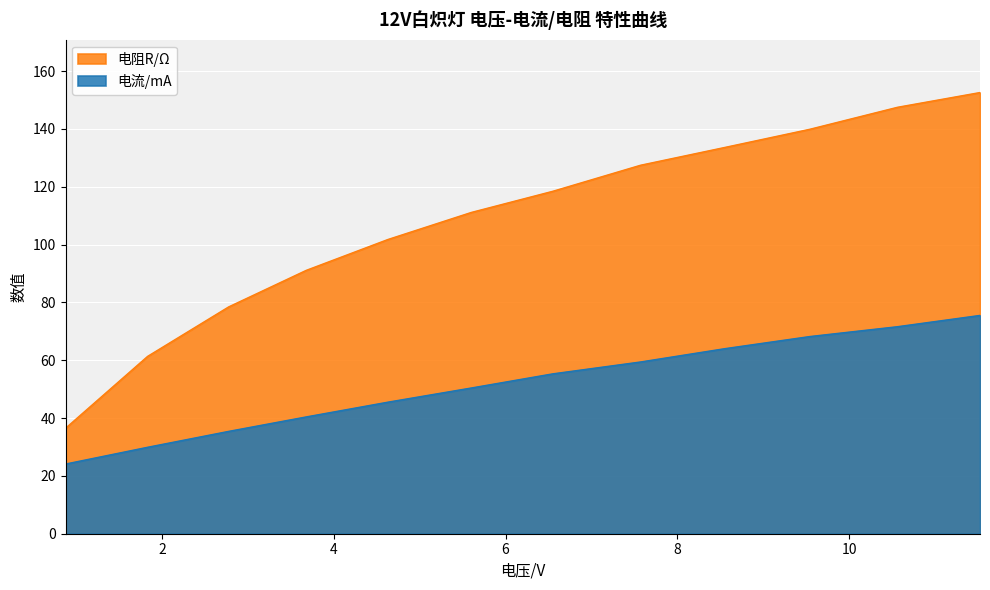

Reading right to left, transcribe all the data shown in this chart.

电流/mA: 75.5	71.6	68.2	64.0	59.4	55.3	50.4	45.5	40.4	35.4	29.9	24.1
电阻R/Ω: 152.6	147.5	139.9	133.6	127.4	118.4	111.1	101.8	91.1	78.4	61.3	36.5